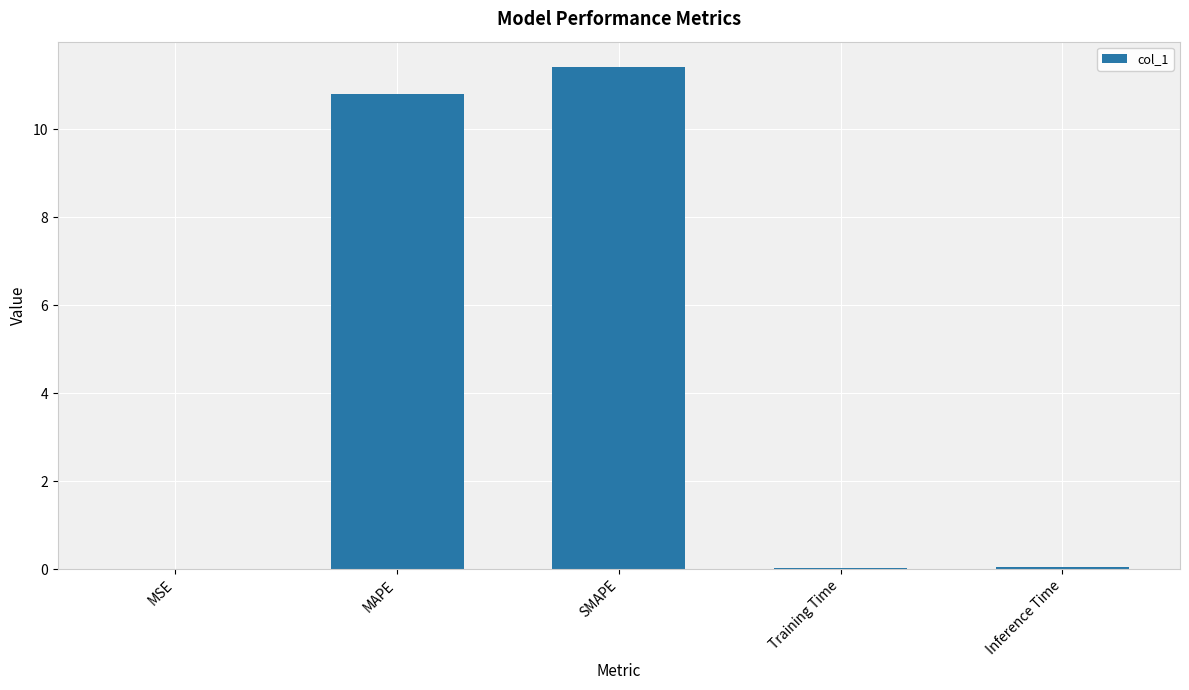

How many distinct data groups are displayed?

1